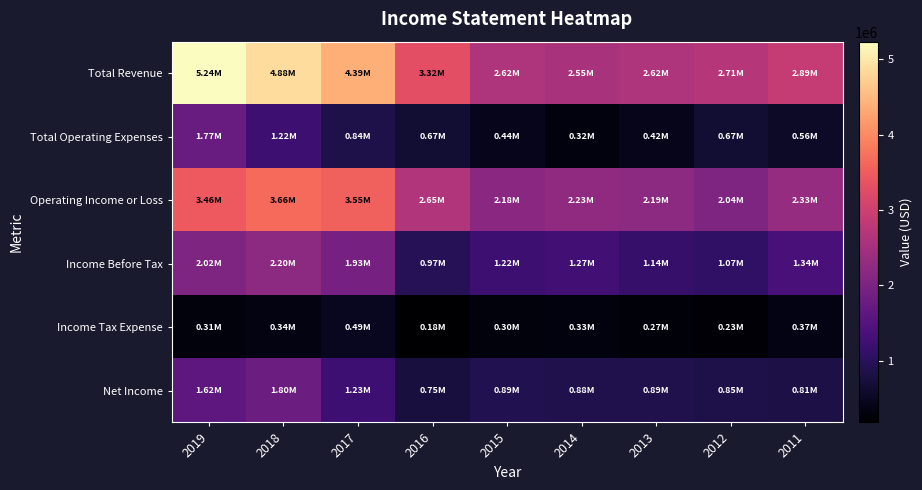

List the series in order of their peak value, lowest first.

Income Tax Expense, Total Operating Expenses, Net Income, Income Before Tax, Operating Income or Loss, Total Revenue